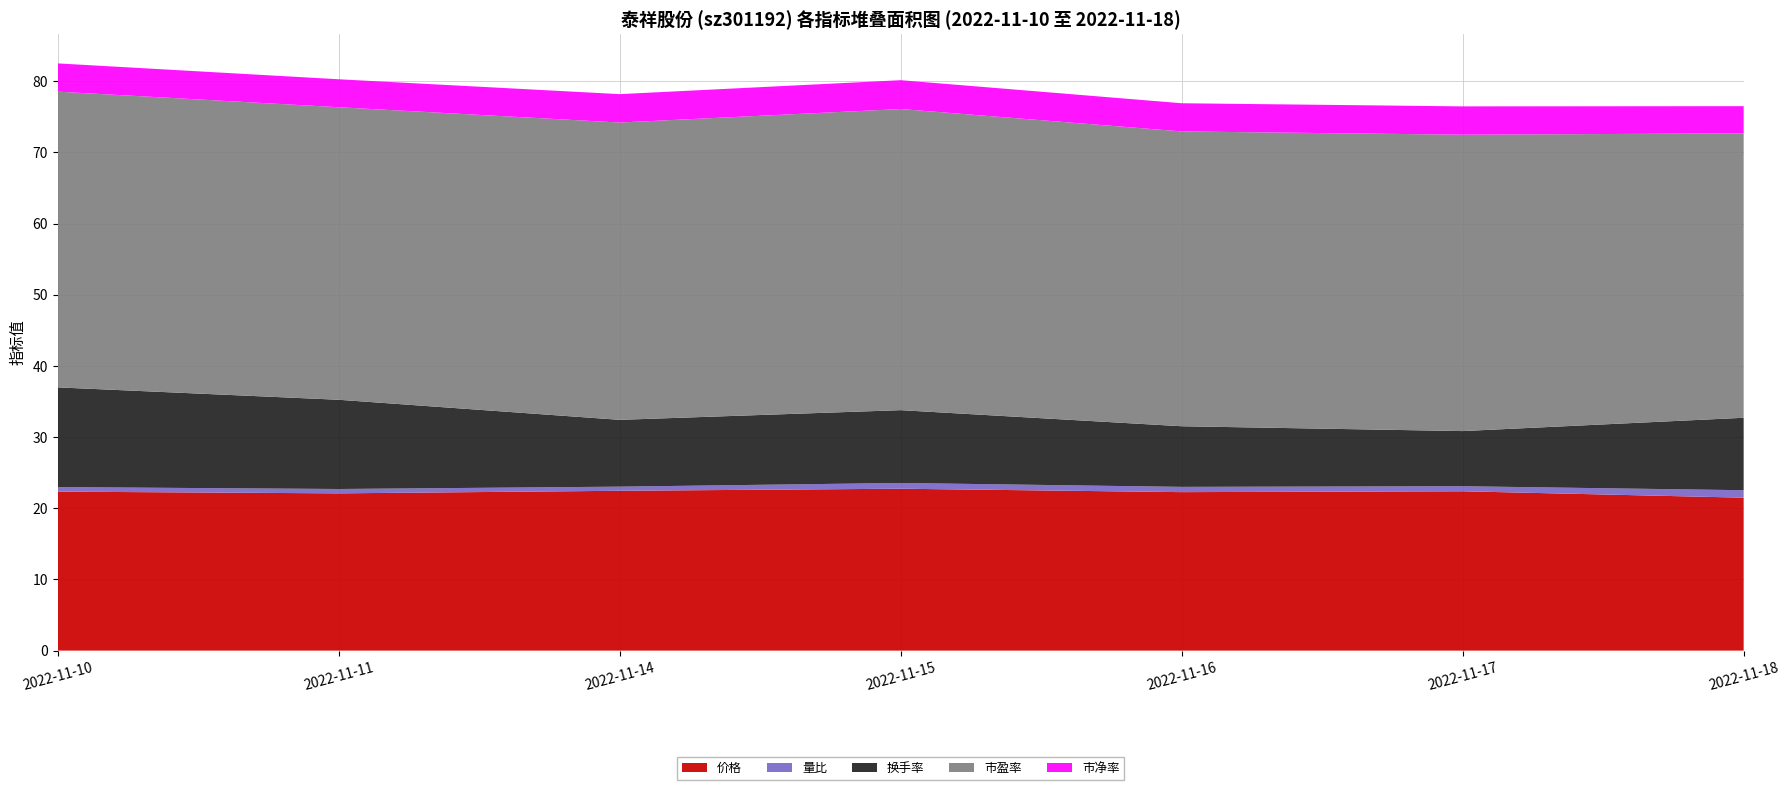

Reading left to right, extract all data points from this chart.

价格: 22.3	22.1	22.5	22.8	22.3	22.4	21.5
量比: 0.6	0.6	0.6	0.8	0.7	0.7	1.1
换手率: 14.0	12.5	9.4	10.2	8.5	7.8	10.2
市盈率: 41.6	41.1	41.8	42.3	41.4	41.6	40.0
市净率: 4.0	3.9	4.0	4.0	4.0	4.0	3.8